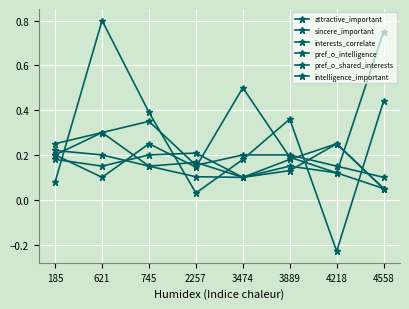

Where is the first local minimum for pref_o_intelligence?

2257